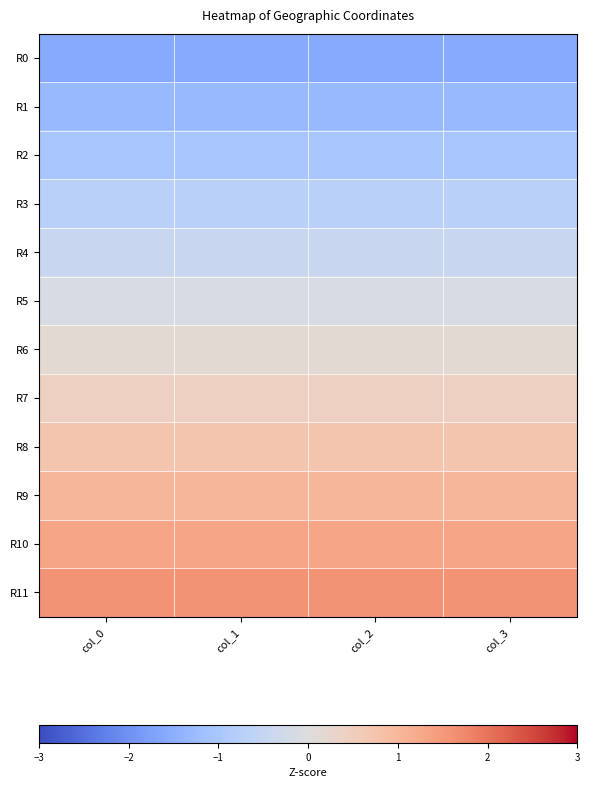

At how many categories does at least one series exceed -1?

4